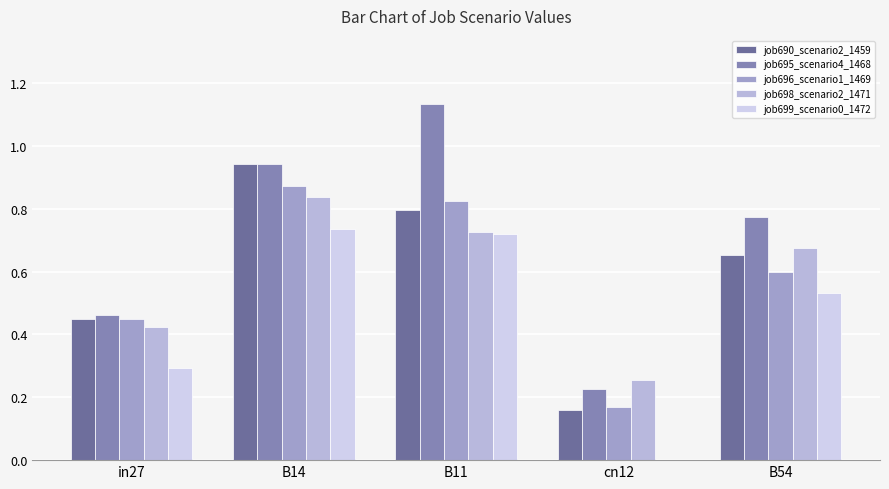

Rank the series by their maximum value, from highest to lowest.

job695_scenario4_1468, job690_scenario2_1459, job696_scenario1_1469, job698_scenario2_1471, job699_scenario0_1472